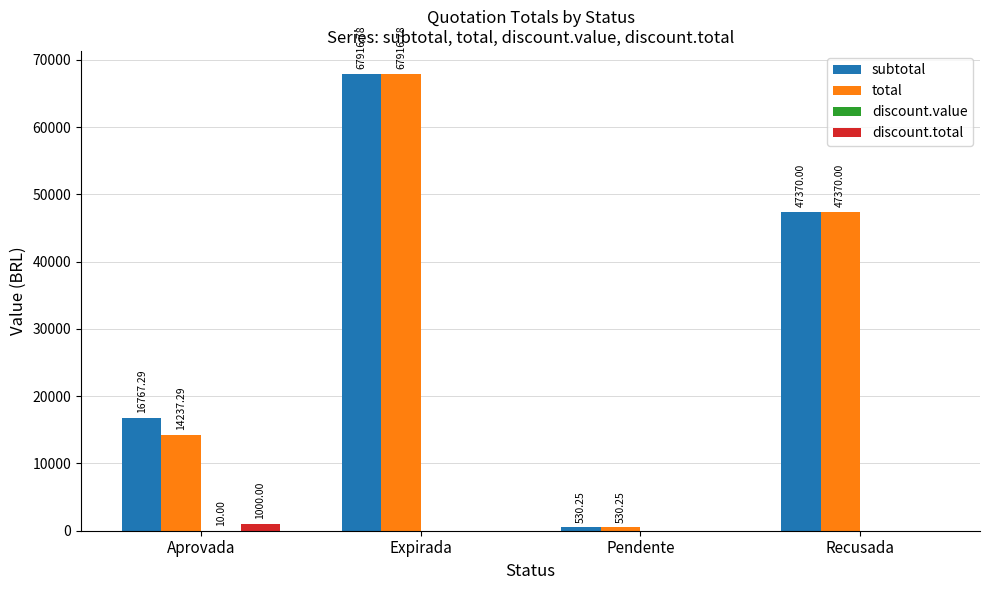

Is it true that subtotal equals 3523.0 at Aprovada?

False